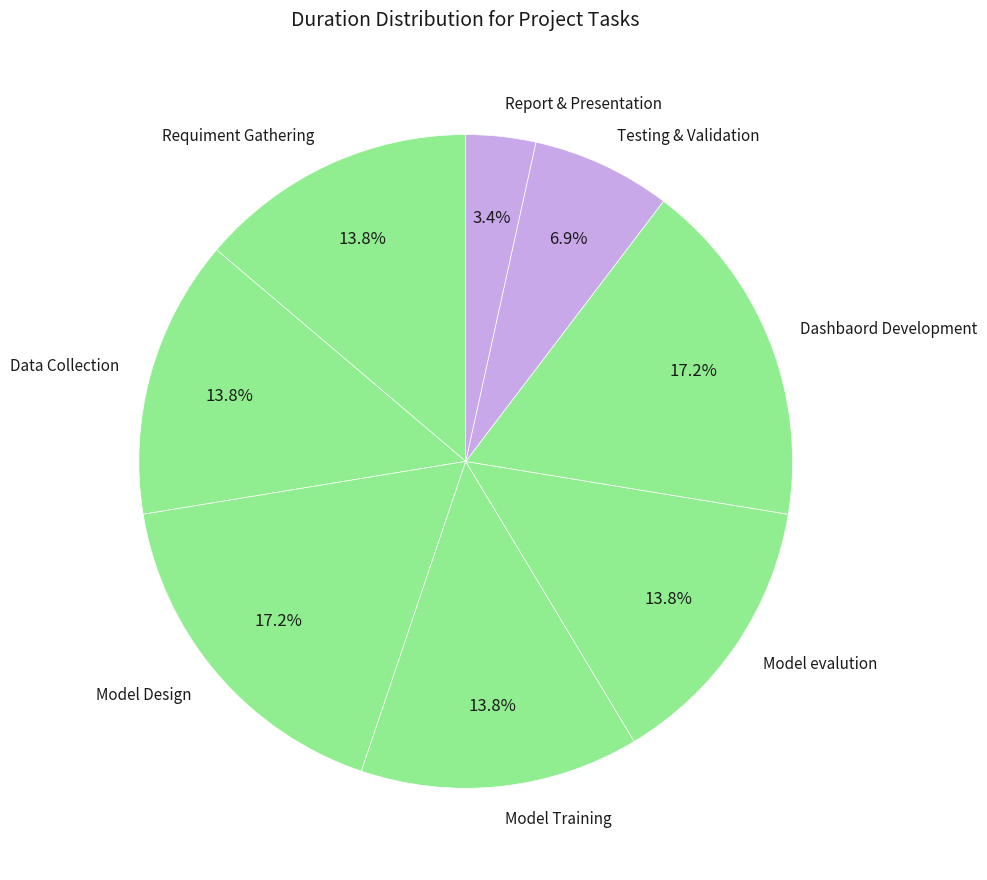

Which has a higher value, Data Collection or Report & Presentation?

Data Collection